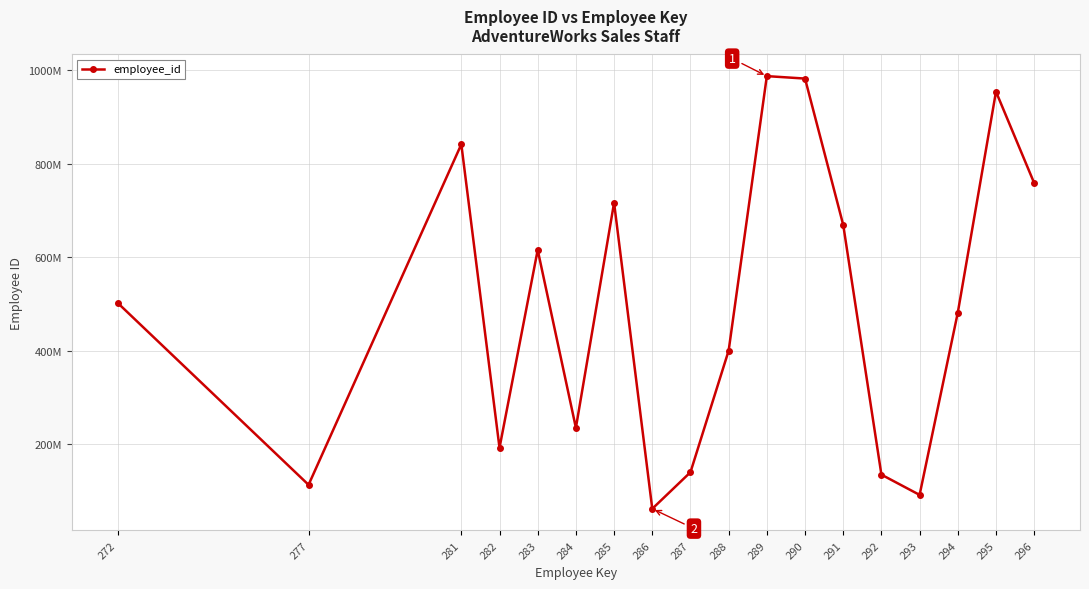

Is this an area chart (filled region under the line)?

No